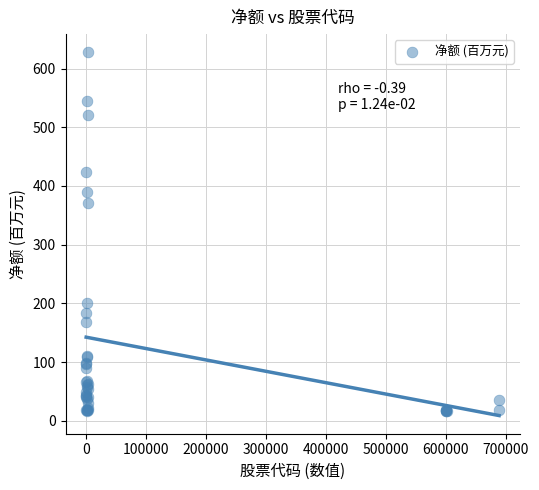

What Y value in the scatter plot is closest to 322?

370.2